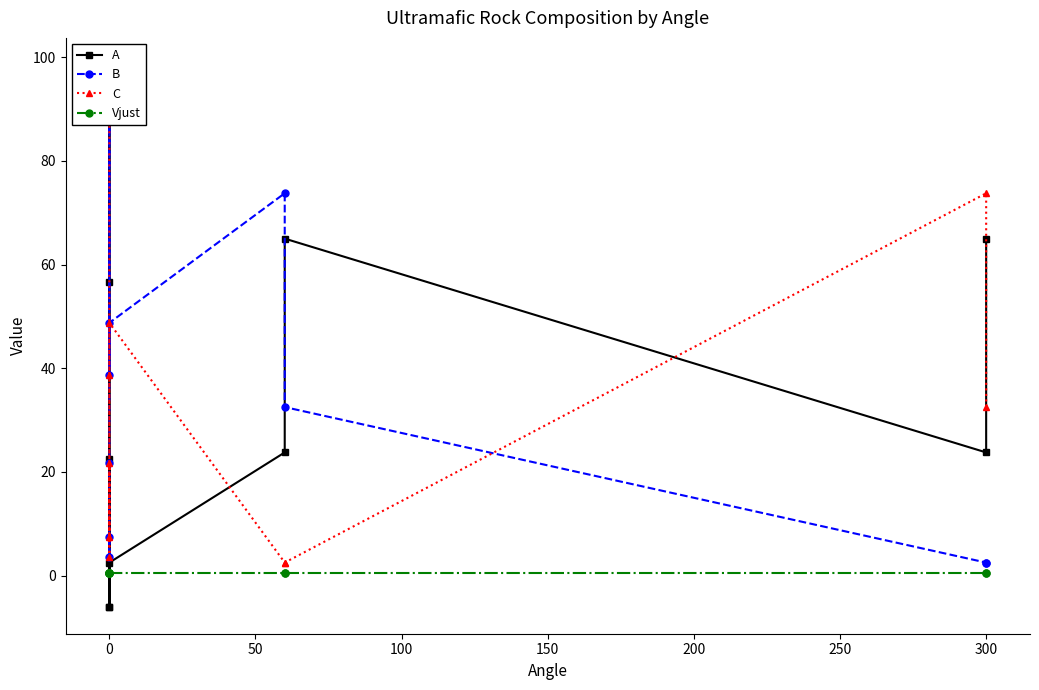

Which has a higher value, 250 or 350?

250